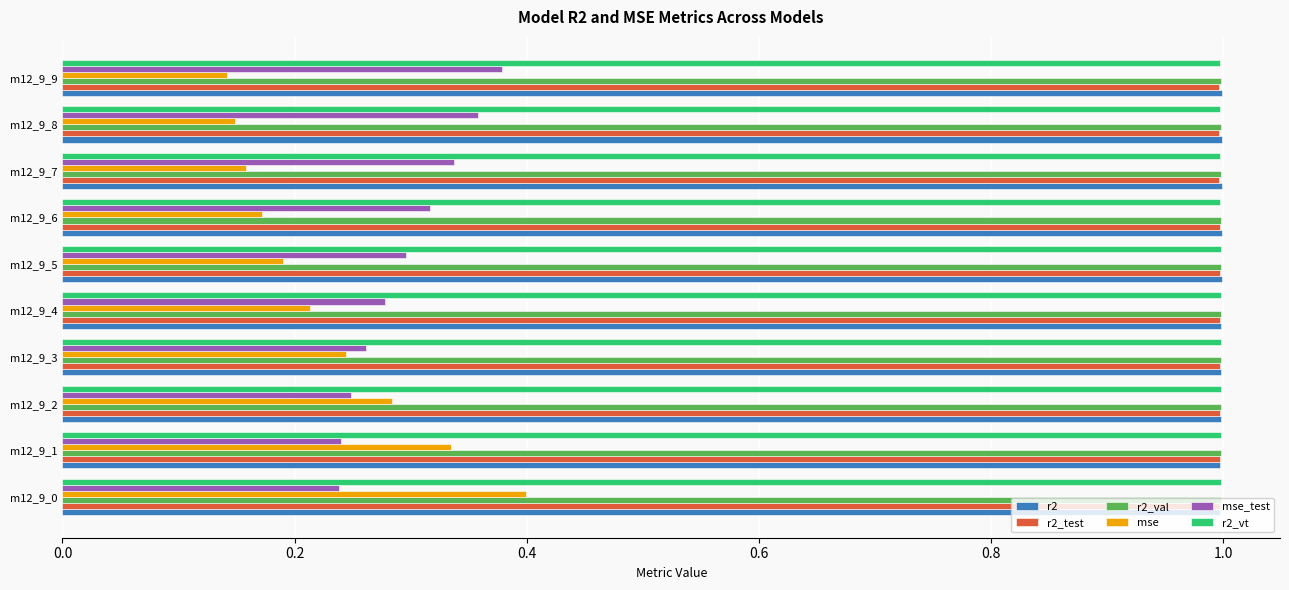

Which series has the largest range (max minus min)?

mse